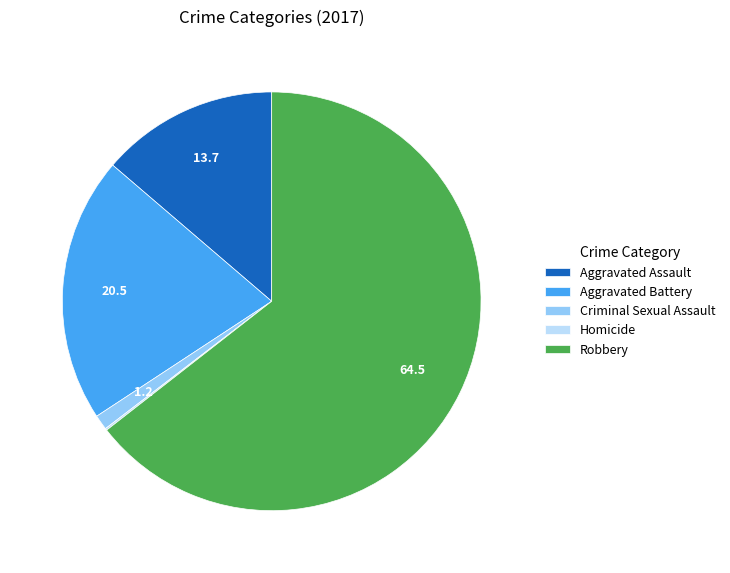

The Aggravated Battery slice represents 32% of the pie. True or false?

False